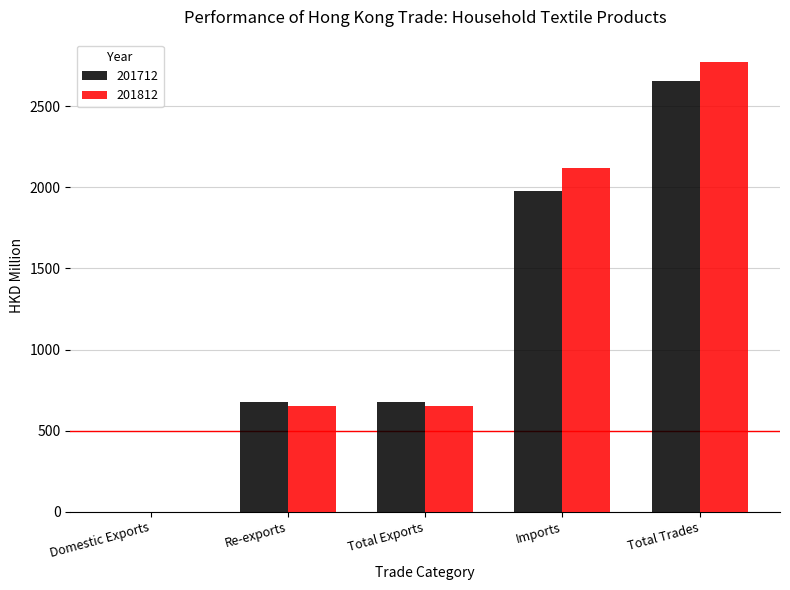

Which series has the largest total across all categories?

201812